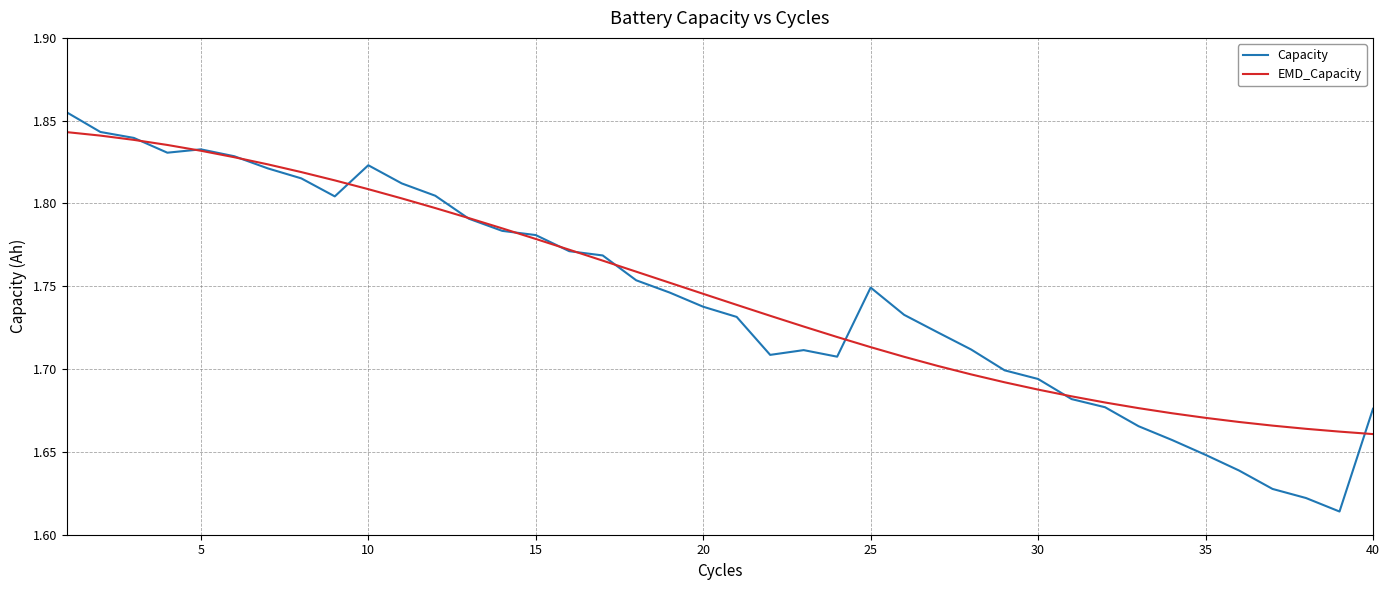

Which series has the largest range (max minus min)?

Capacity